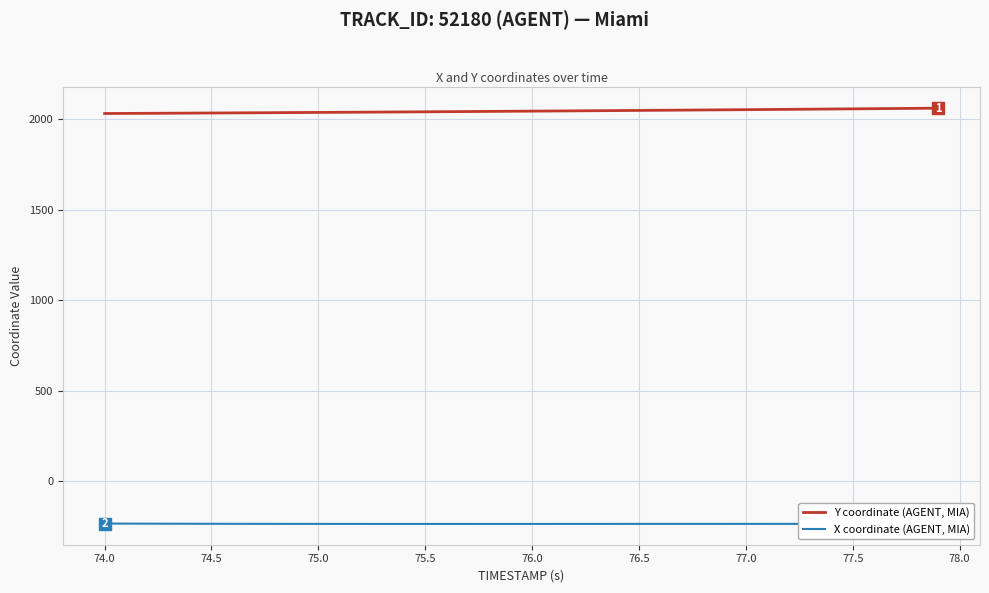

True or false: Y coordinate (AGENT, MIA) and X coordinate (AGENT, MIA) cross at least once.

False